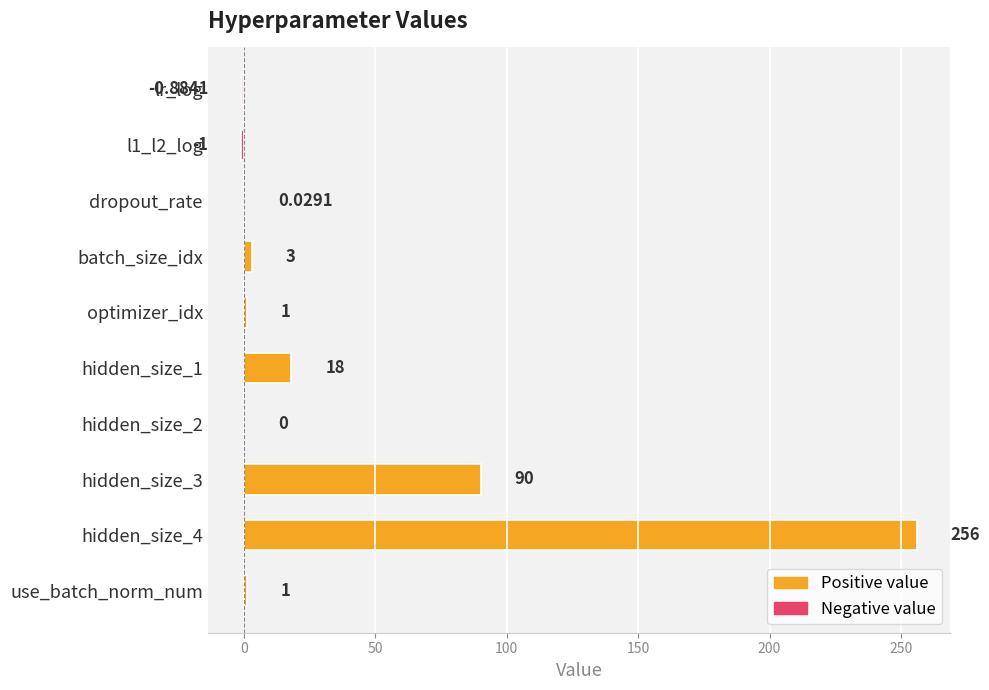

What is the change in value from batch_size_idx to hidden_size_4?

+253.0